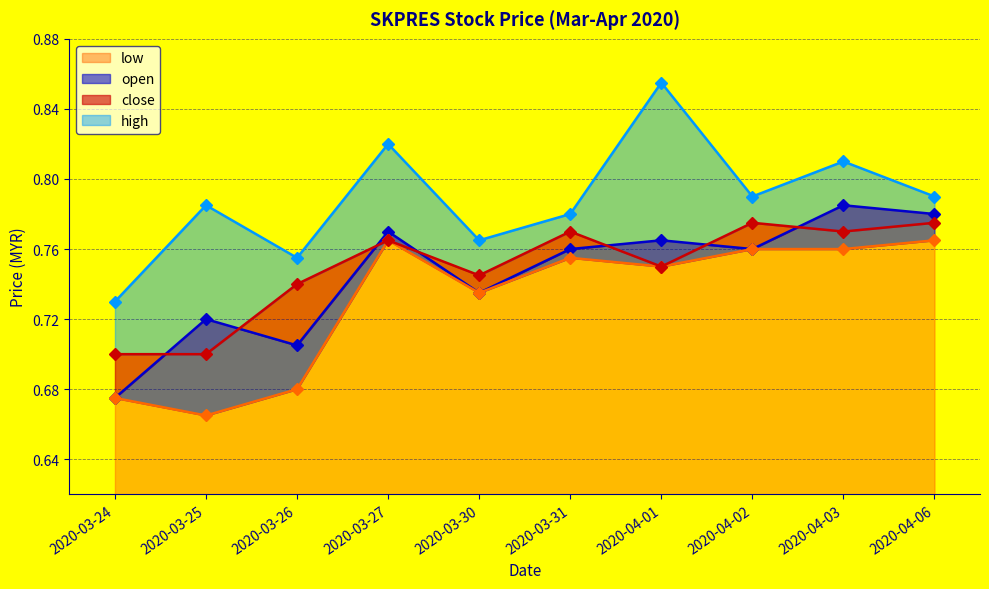

Count the number of categories in the chart.

10